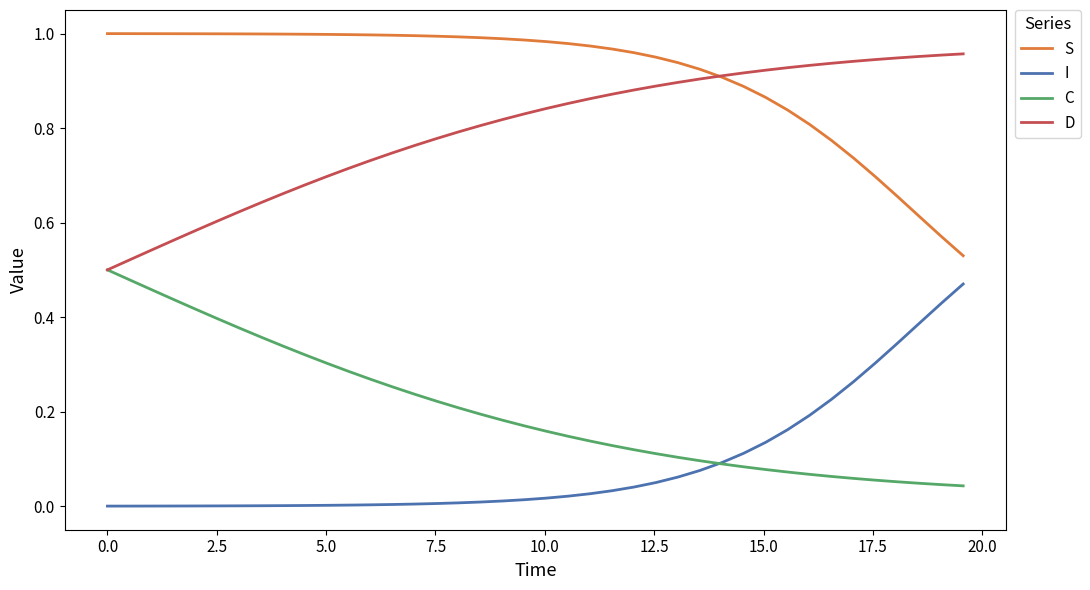

How many lines are shown in the chart?

4